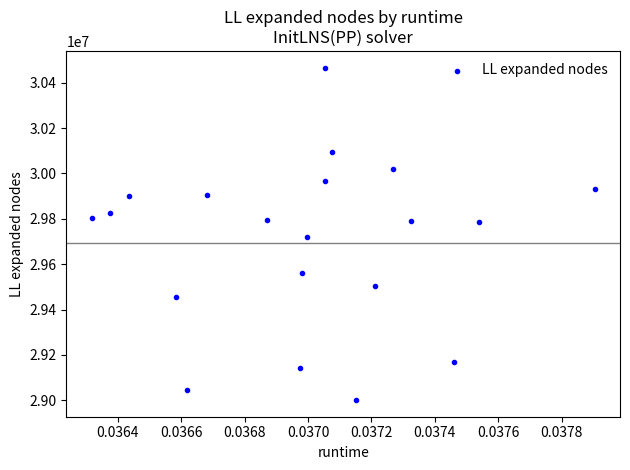

What is the range of Y values (max minus min)?

1465370